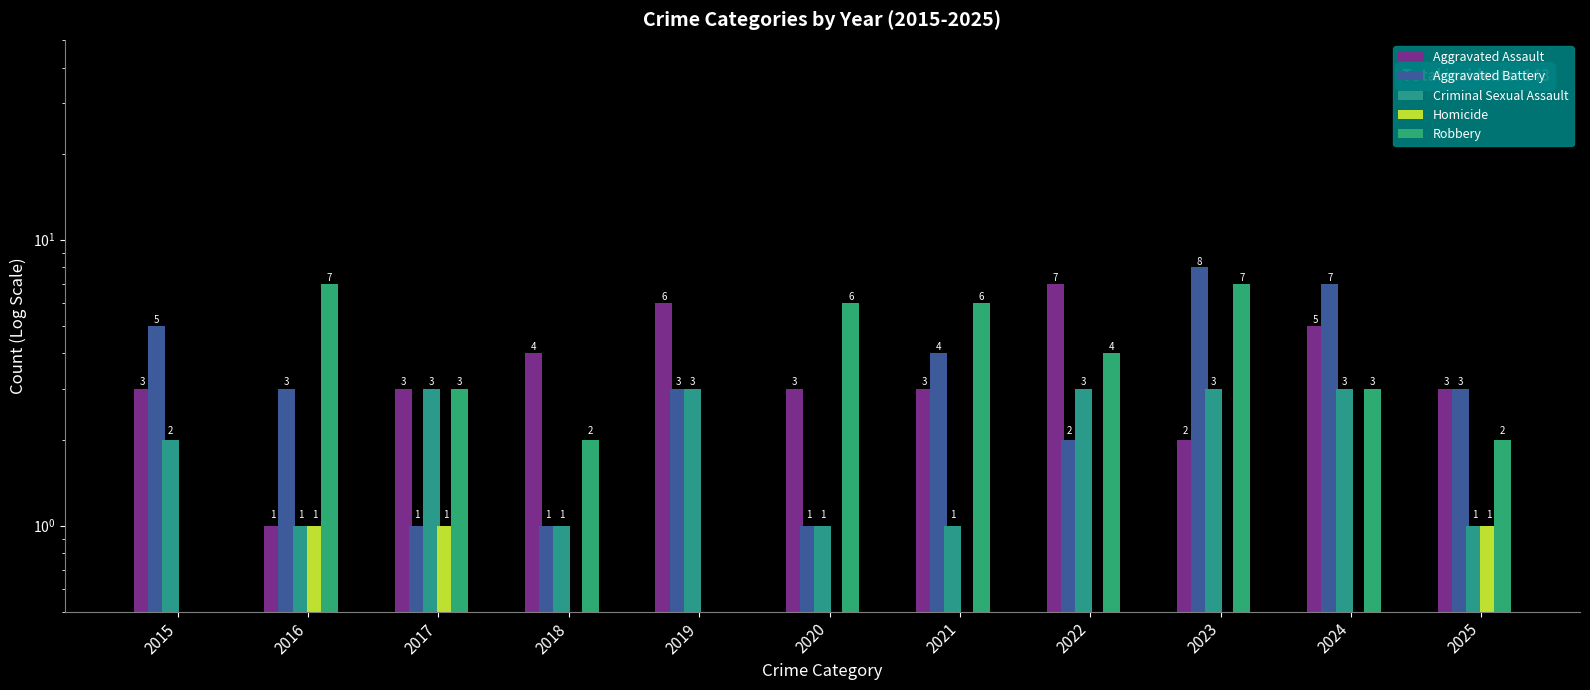

How many groups of bars are there?

11